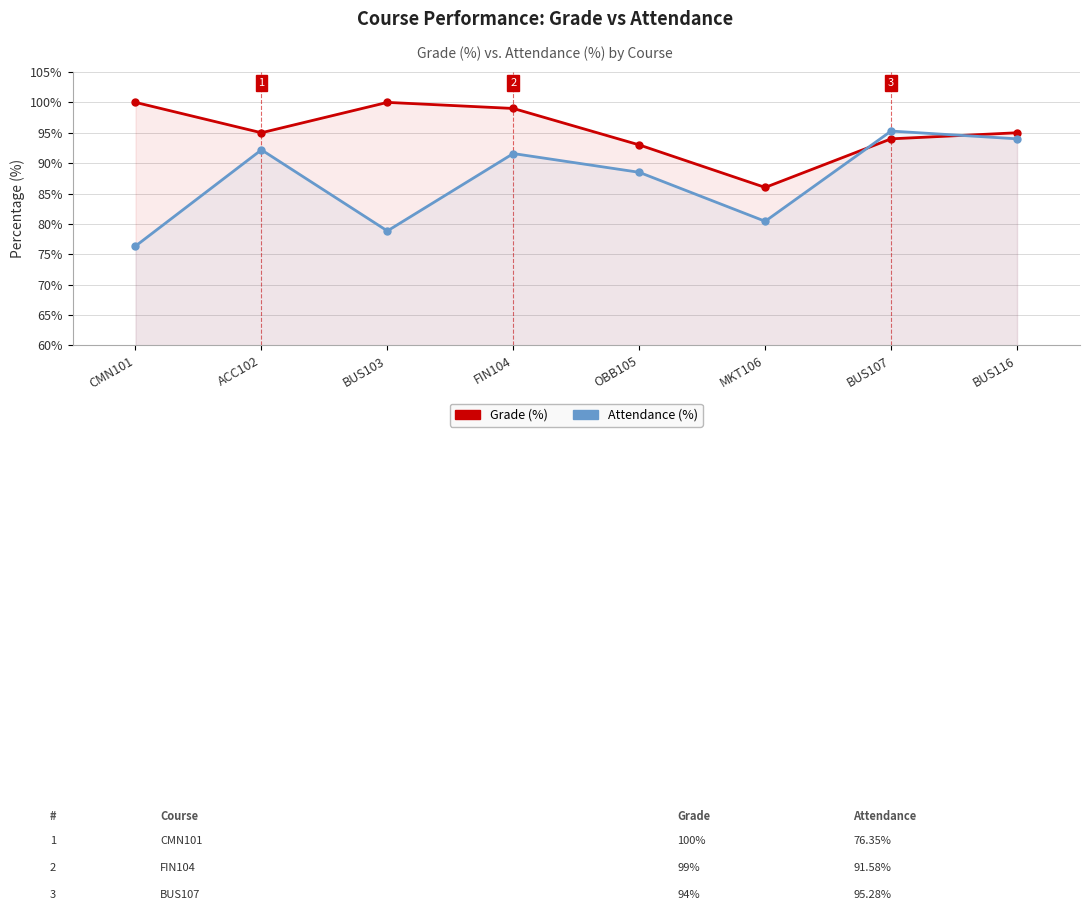

At which label does Attendance (%) reach its minimum?

CMN101